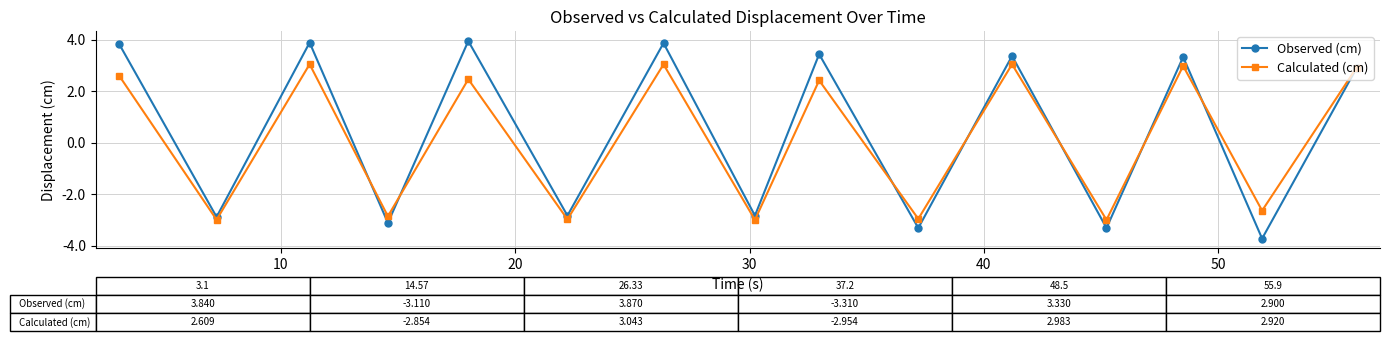

How many values in the Observed (cm) series are below 2?

7